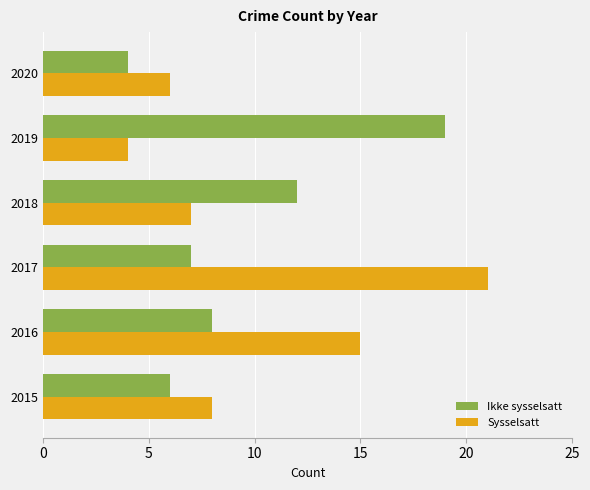

Is it true that Sysselsatt equals 7 at 2019?

False